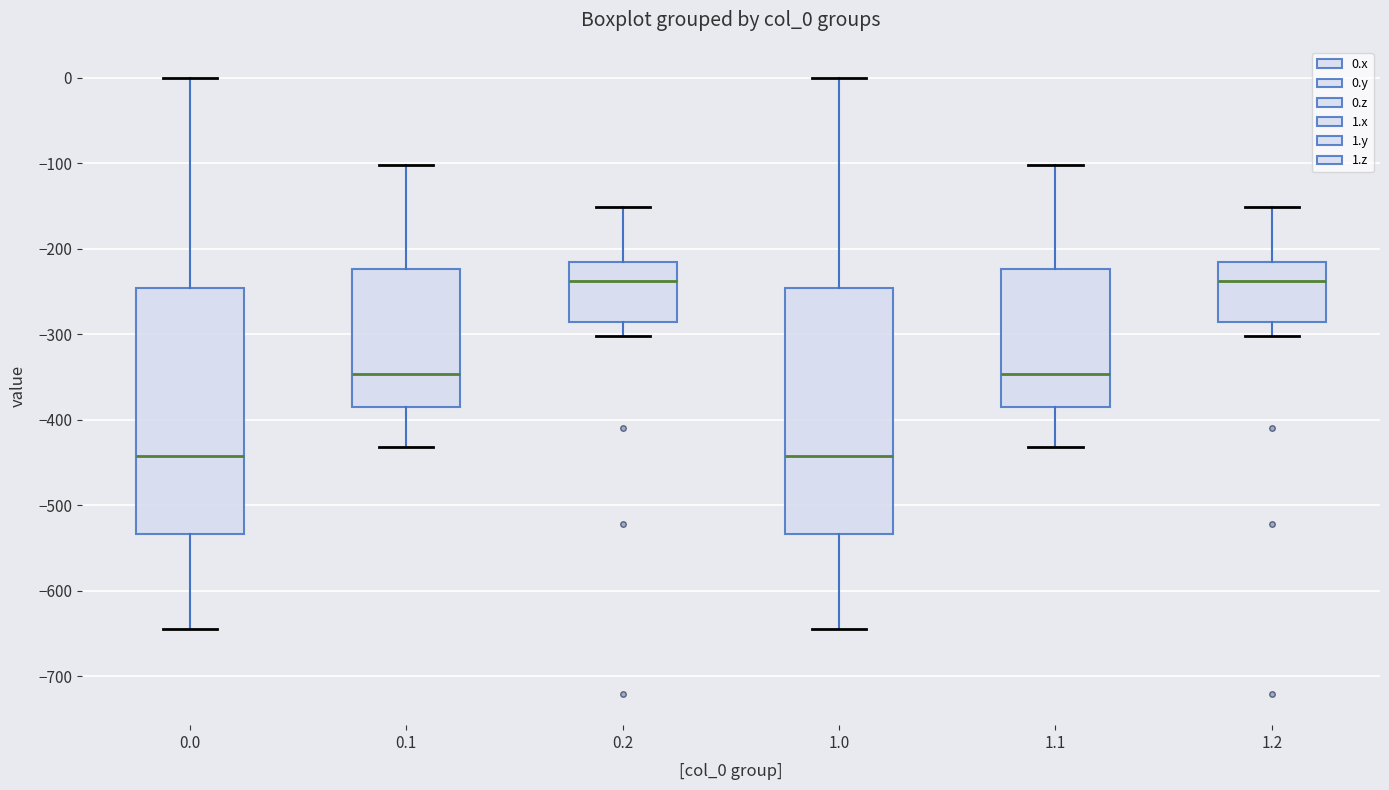

Reading left to right, read every box against the y-axis: the position of its median line, the range the box covers, and the ends of its whiskers. The values are not printed on the chart, so give them approximately, as read against the axis.

0.0: median -440, box -530 to -250, whiskers -640 to 0
0.1: median -350, box -390 to -220, whiskers -430 to -100
0.2: median -240, box -290 to -220, whiskers -300 to -150
1.0: median -440, box -530 to -250, whiskers -640 to 0
1.1: median -350, box -390 to -220, whiskers -430 to -100
1.2: median -240, box -290 to -220, whiskers -300 to -150